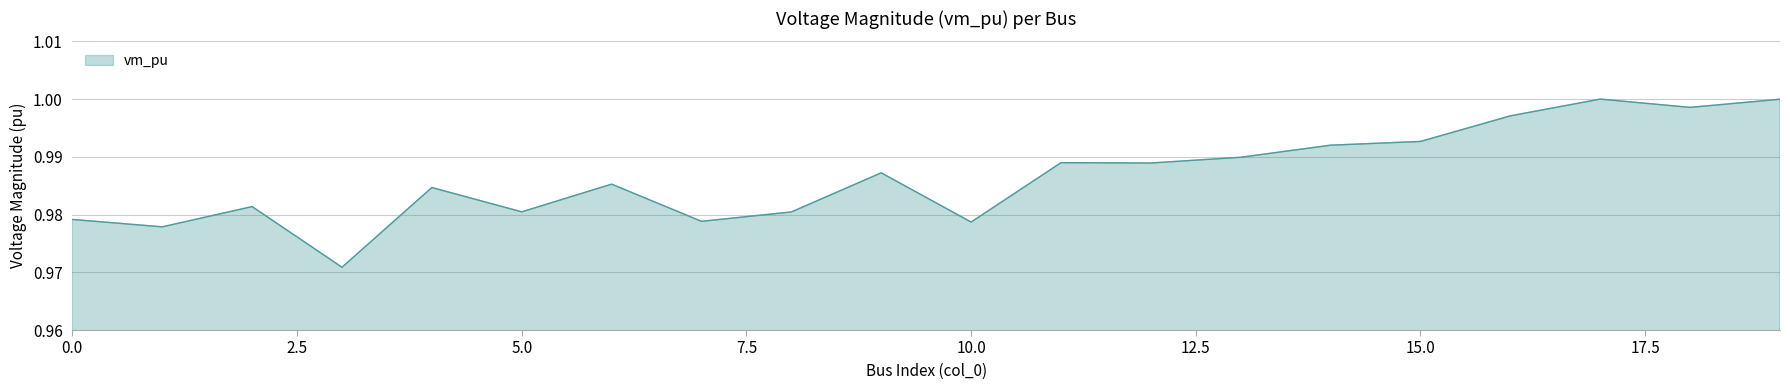

Does the chart display data point markers on the line(s)?

No